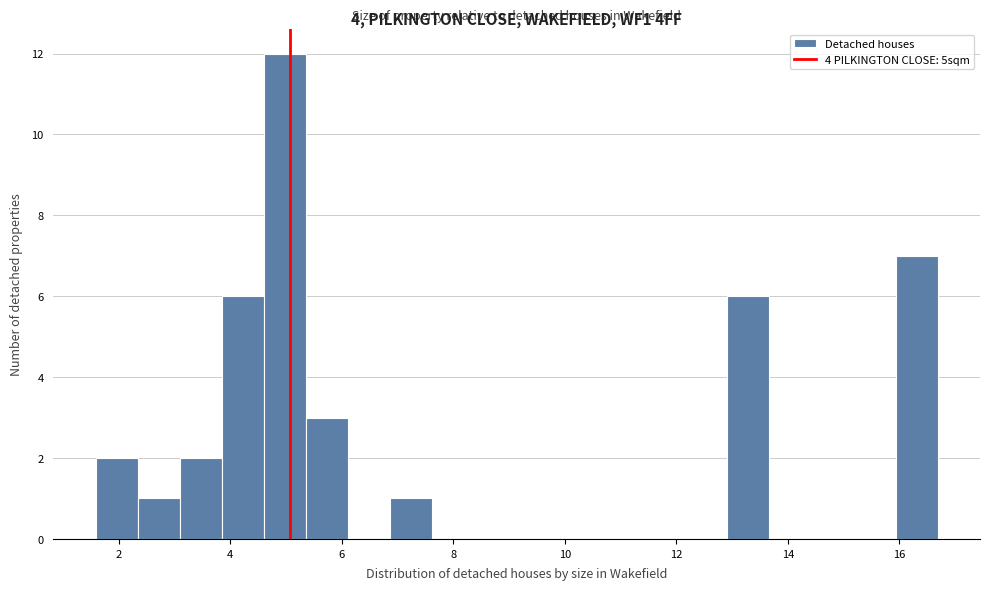

Around what value on the x-axis is the tallest bar? Give the approximate position of its centre, as read against the axis.

5.0